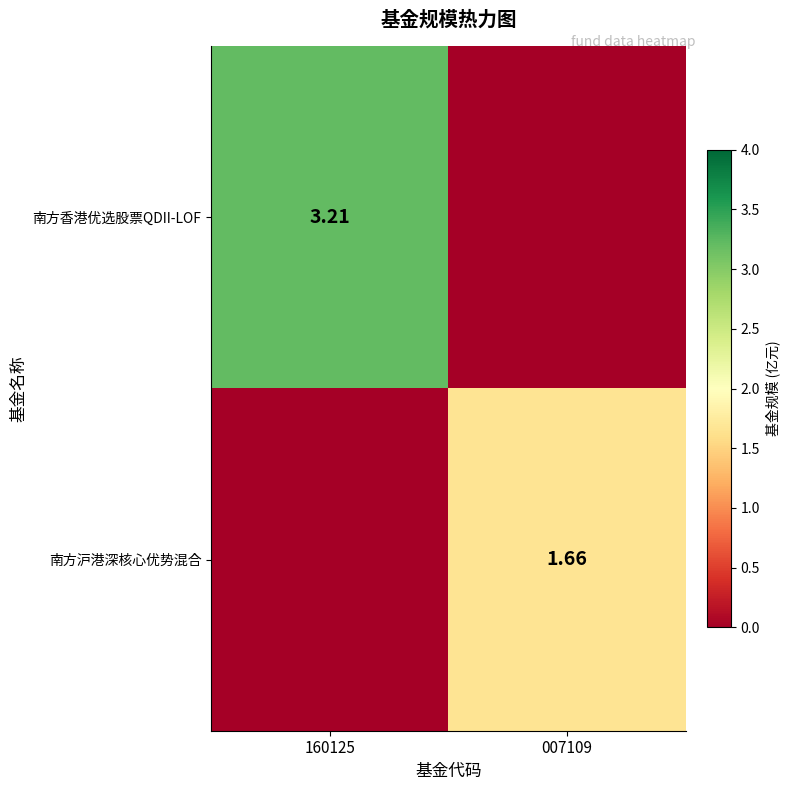

What is the difference between the maximum and minimum values in the 南方香港优选股票QDII-LOF series?

3.2